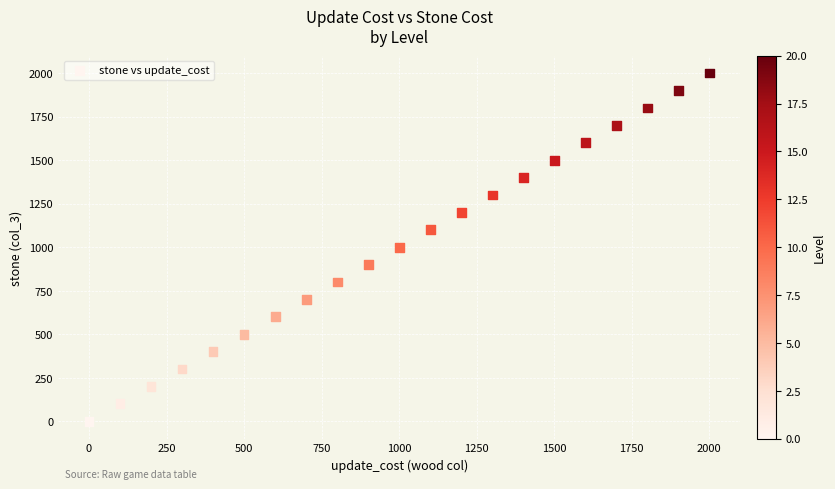

What is the range of Y values (max minus min)?

2000